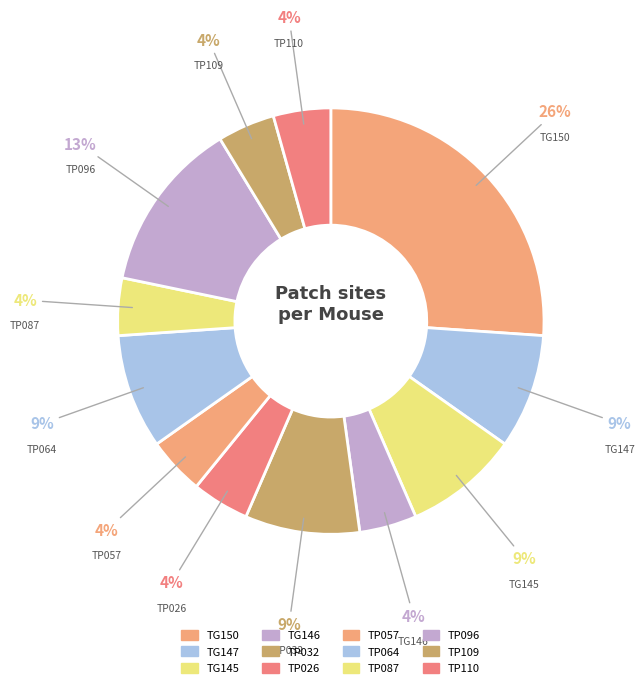

Which has a higher value, TG150 or TP026?

TG150